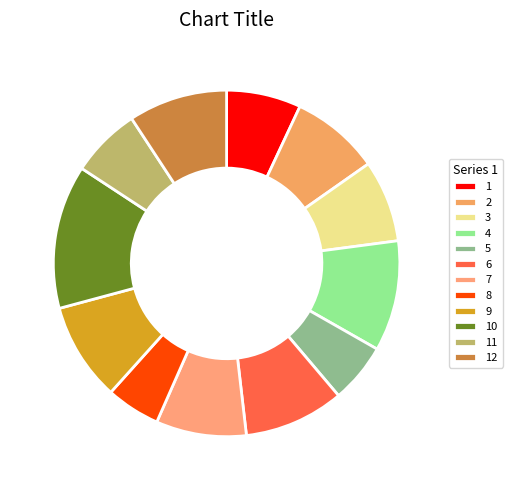

Is 10 the majority of the pie?

No